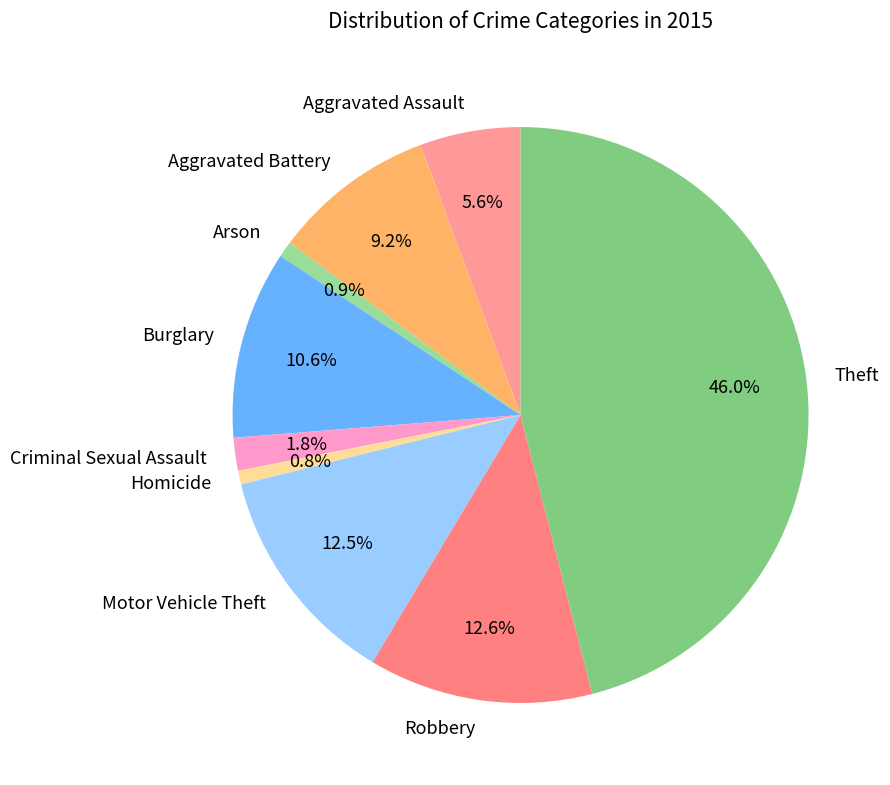

Does Motor Vehicle Theft account for over 50% of the chart?

No